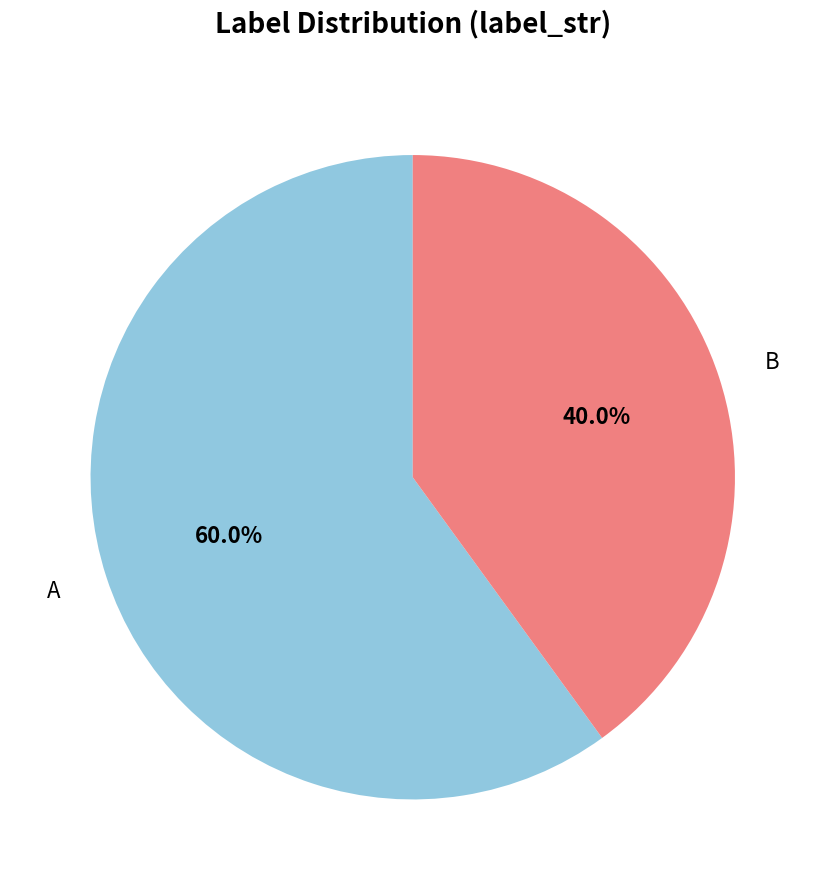

Which category has the biggest portion of the pie?

A